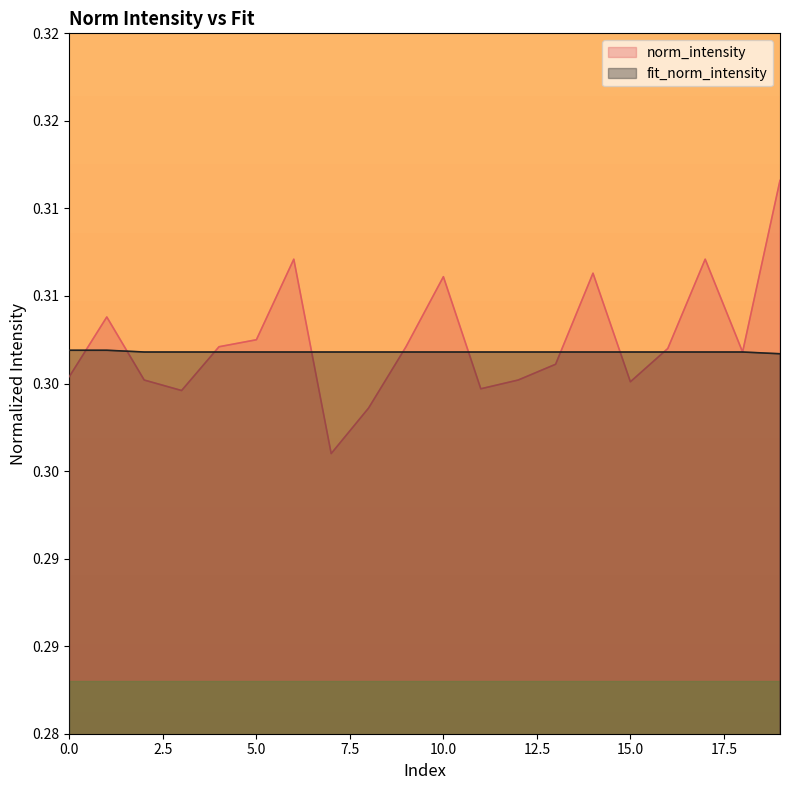

What is the minimum value for norm_intensity?

0.3